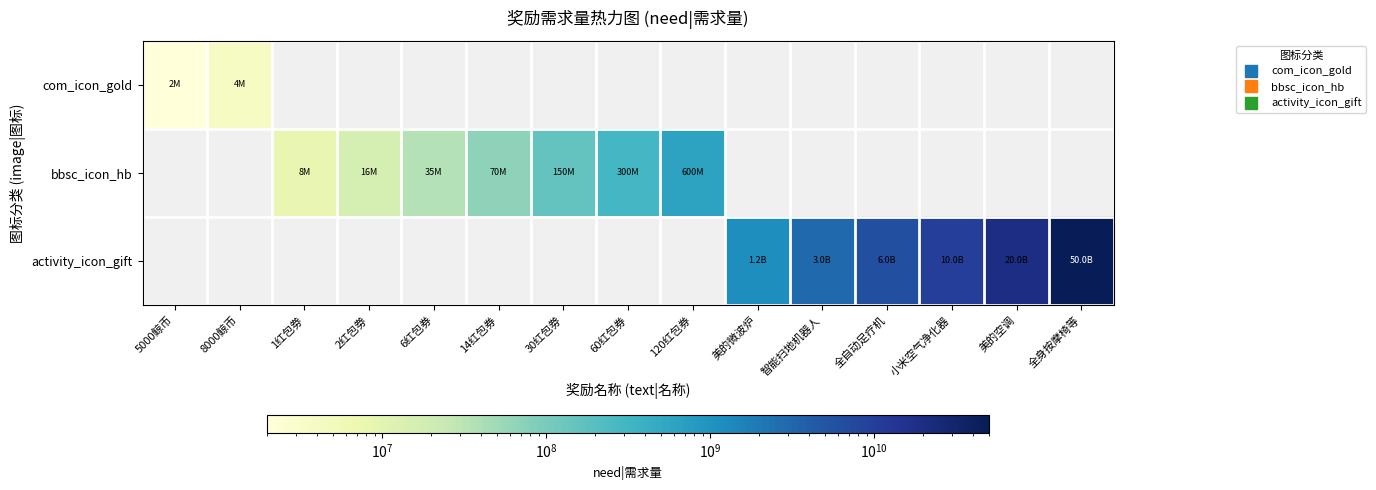

Read the activity_icon_gift value at 美的空调.

20000000000.0